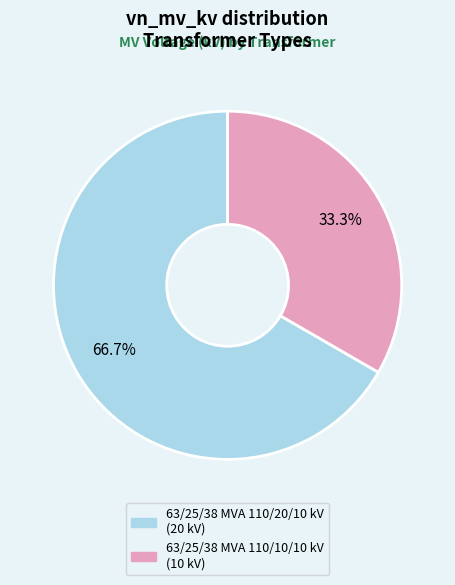

Which category has the smallest portion of the pie?

63/25/38 MVA 110/10/10 kV